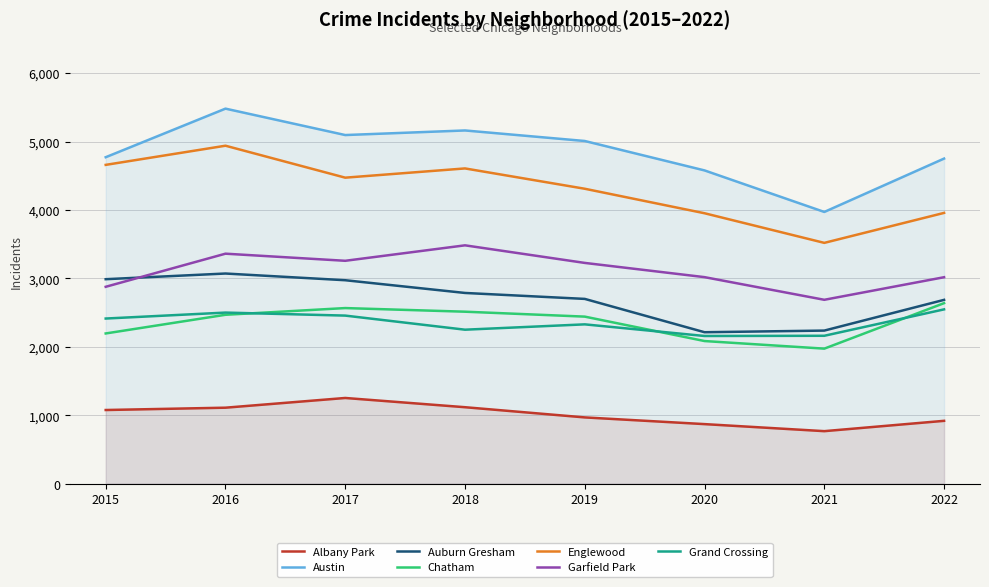

The 2019 series shows 2328 at Grand Crossing. True or false?

True